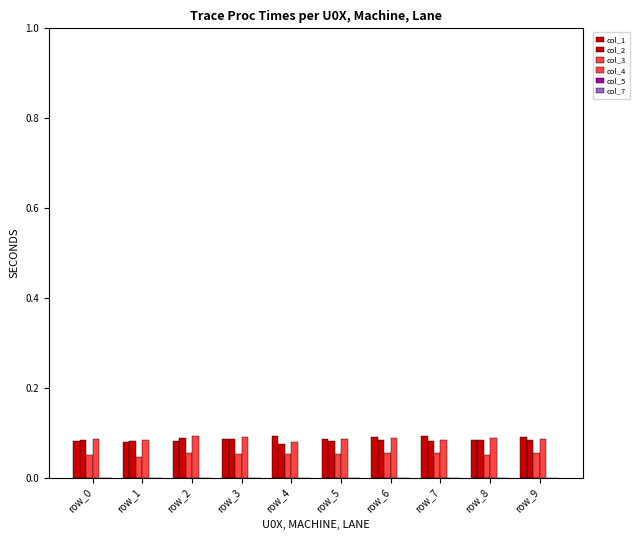

Between row_5 and row_8, which series saw the biggest shift?

col_1